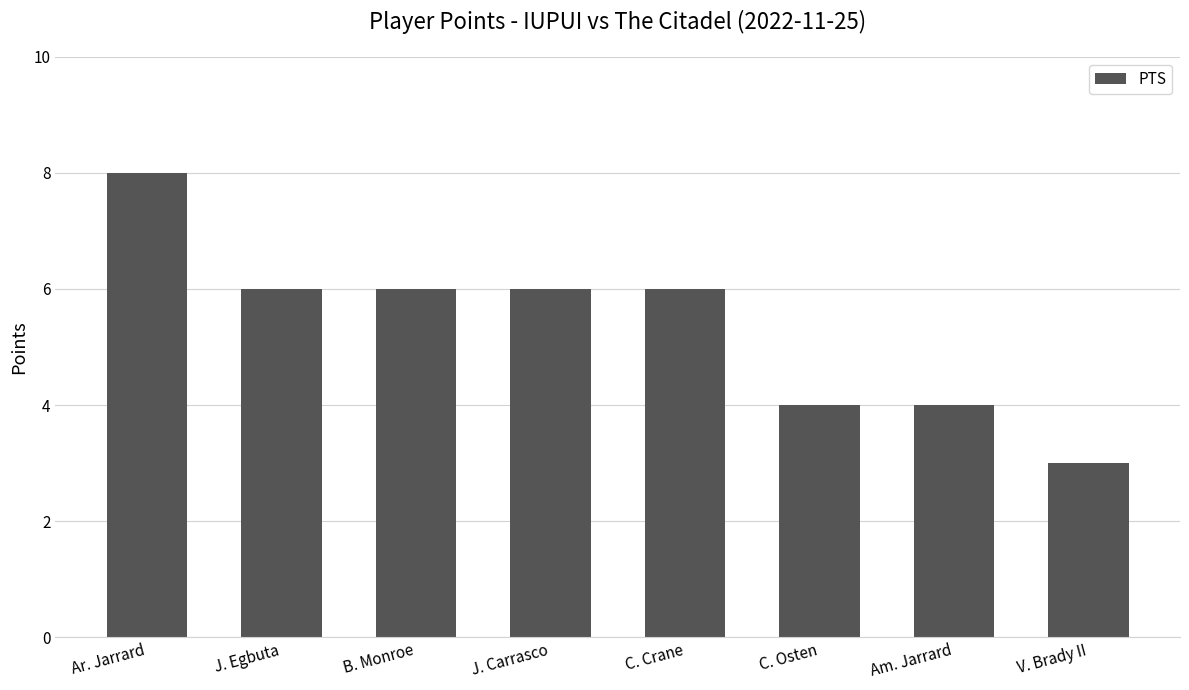

What is the average value?

5